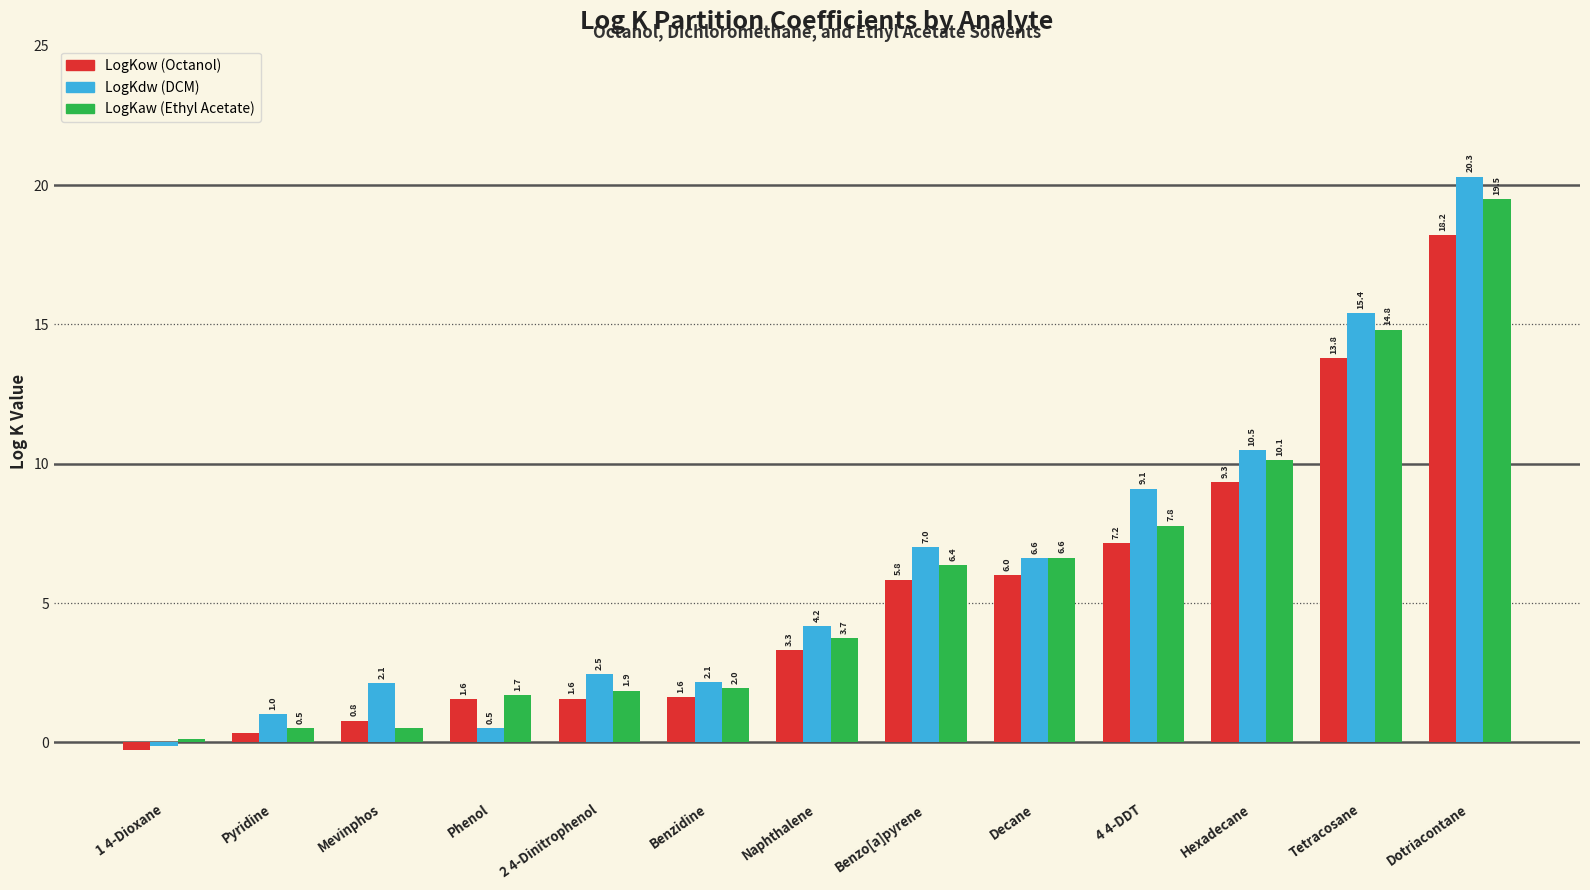

Where does the LogKow (Octanol) series first go above 3?

Naphthalene